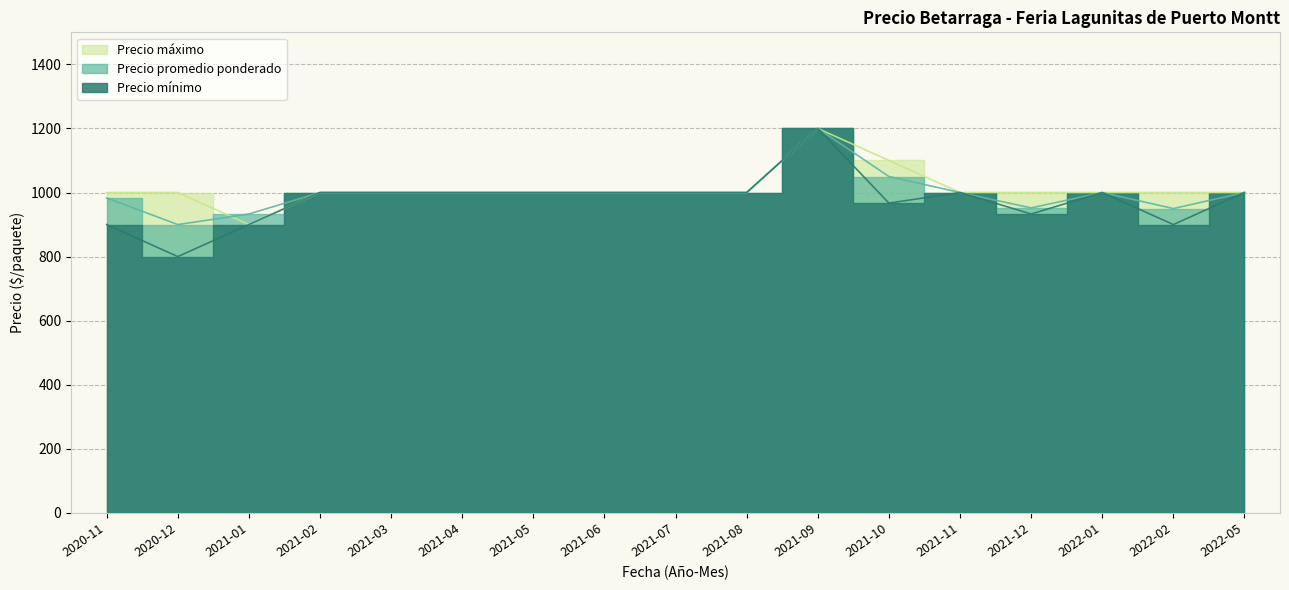

Which series changed the most between 2021-02 and 2021-03?

Precio promedio ponderado